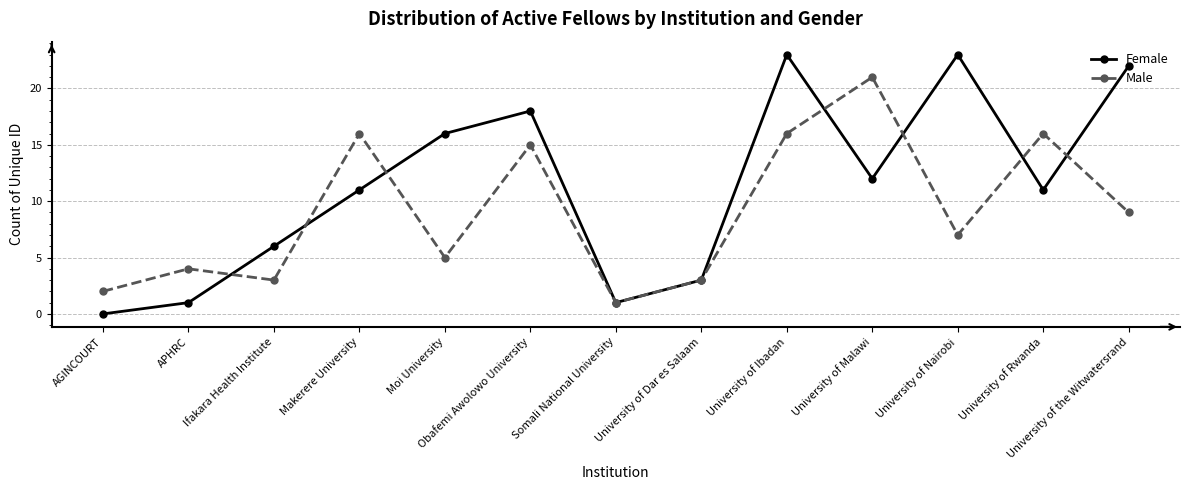

Reading left to right, transcribe all the data shown in this chart.

Female: 0	1	6	11	16	18	1	3	23	12	23	11	22
Male: 2	4	3	16	5	15	1	3	16	21	7	16	9